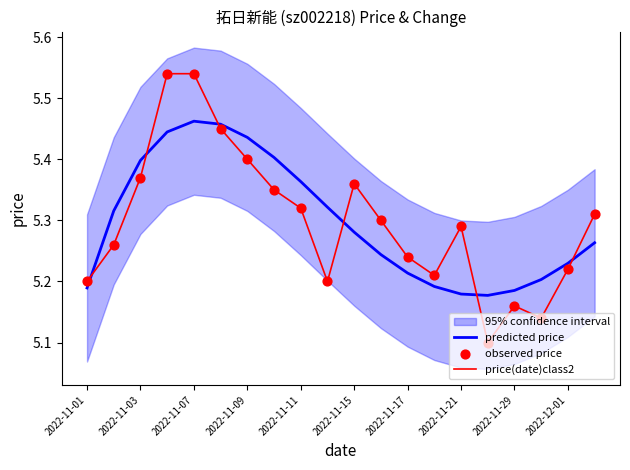

The predicted price series shows 2.6 at 2022-11-07. True or false?

False